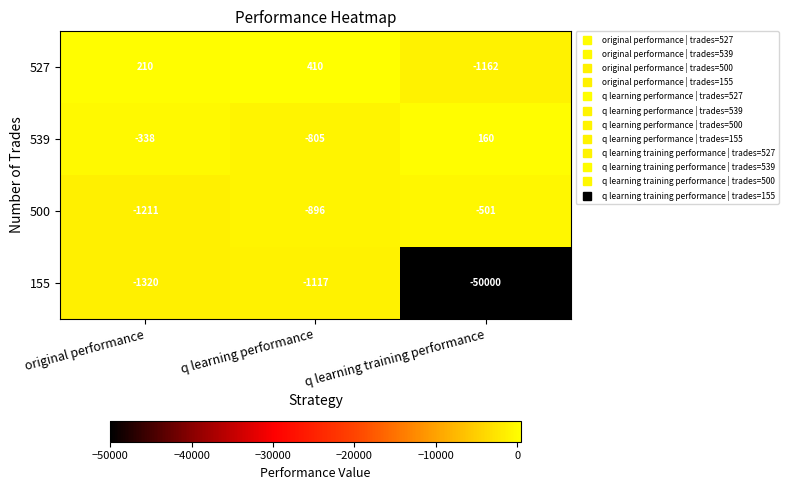

Reading right to left, transcribe all the data shown in this chart.

527: q learning training performance=-1162	q learning performance=410	original performance=210
539: q learning training performance=160	q learning performance=-805	original performance=-338
500: q learning training performance=-501	q learning performance=-896	original performance=-1211
155: q learning training performance=-50000	q learning performance=-1117	original performance=-1320